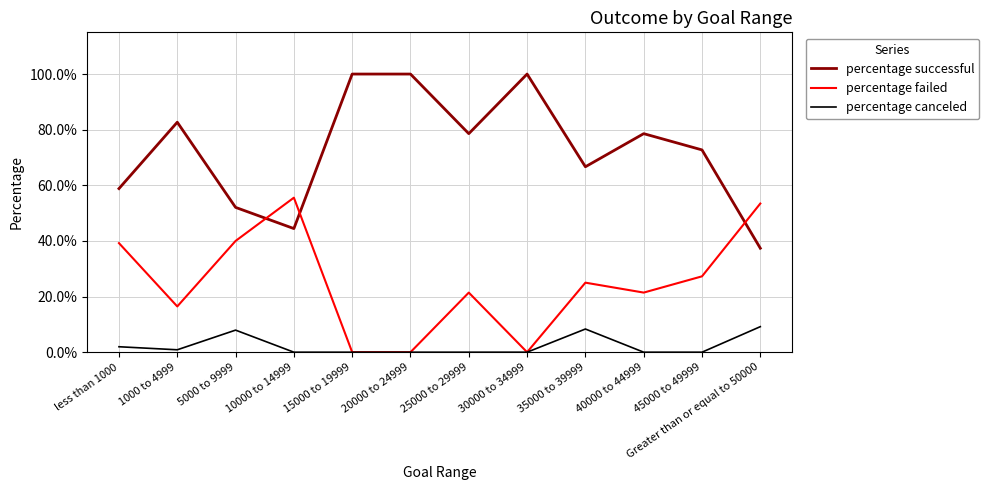

How many times do percentage successful and percentage failed cross each other?

3